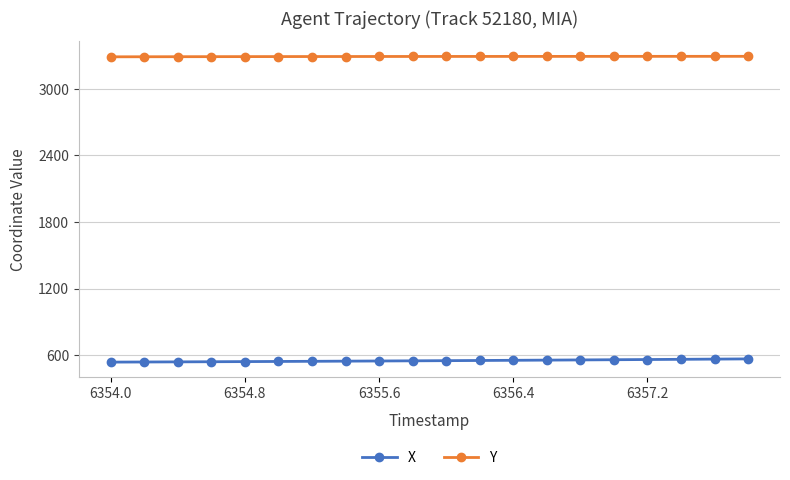

Does the chart display data point markers on the line(s)?

Yes